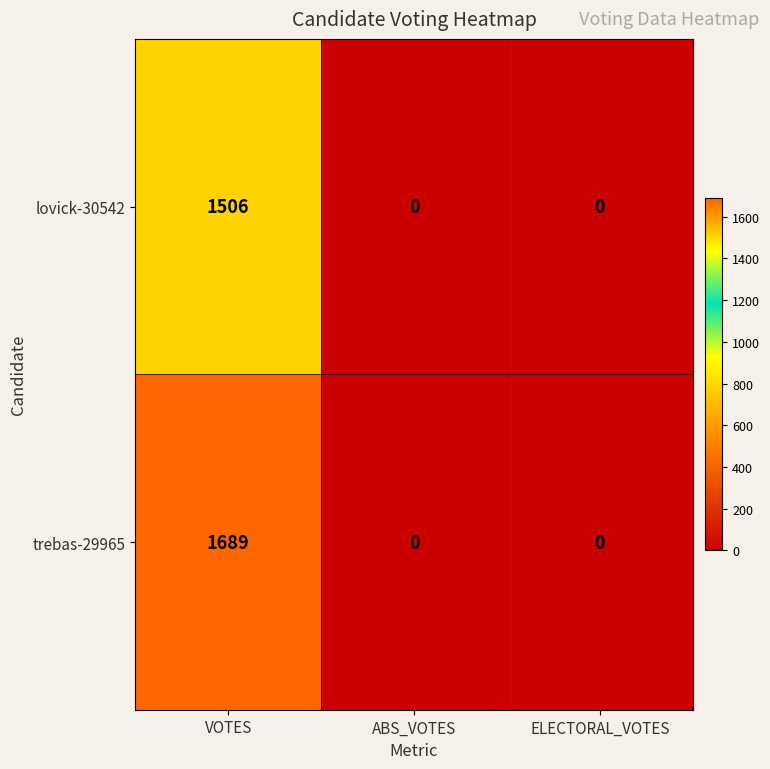

At how many categories does at least one series exceed 1194?

1